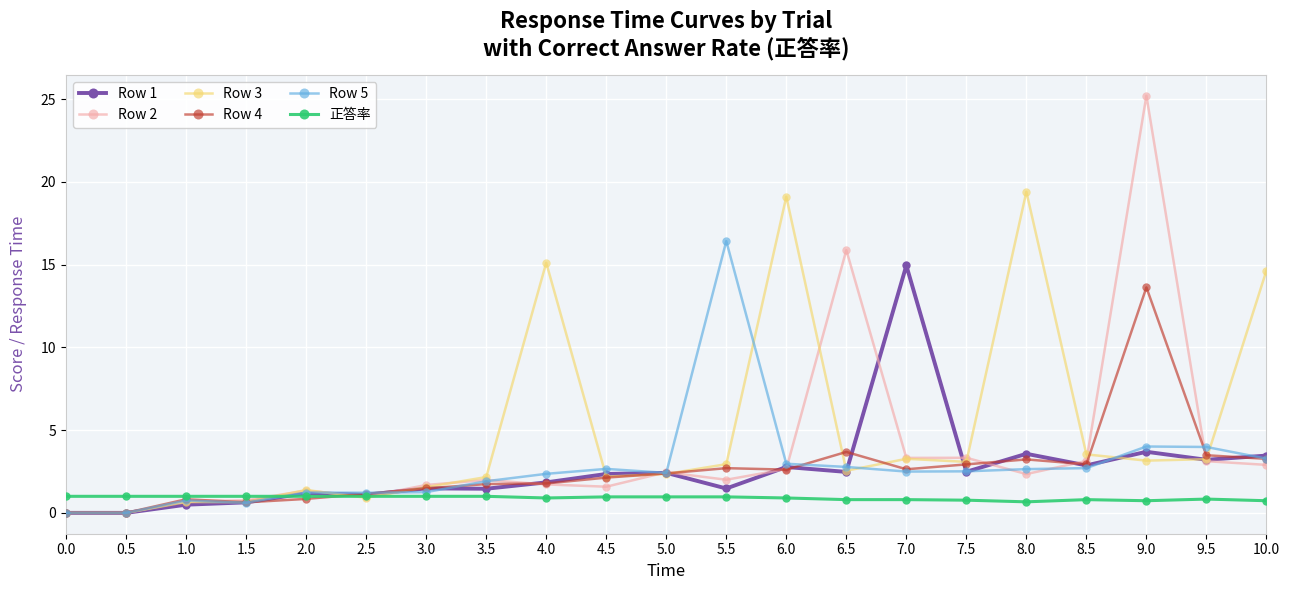

Which series has the largest range (max minus min)?

Row 2